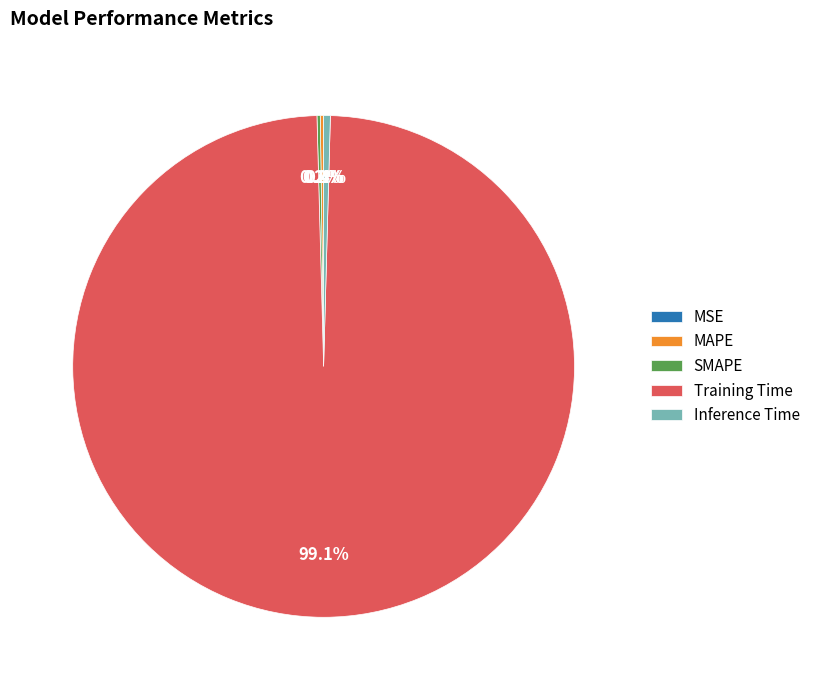

What is the total percentage of Training Time and MAPE?

99.4%